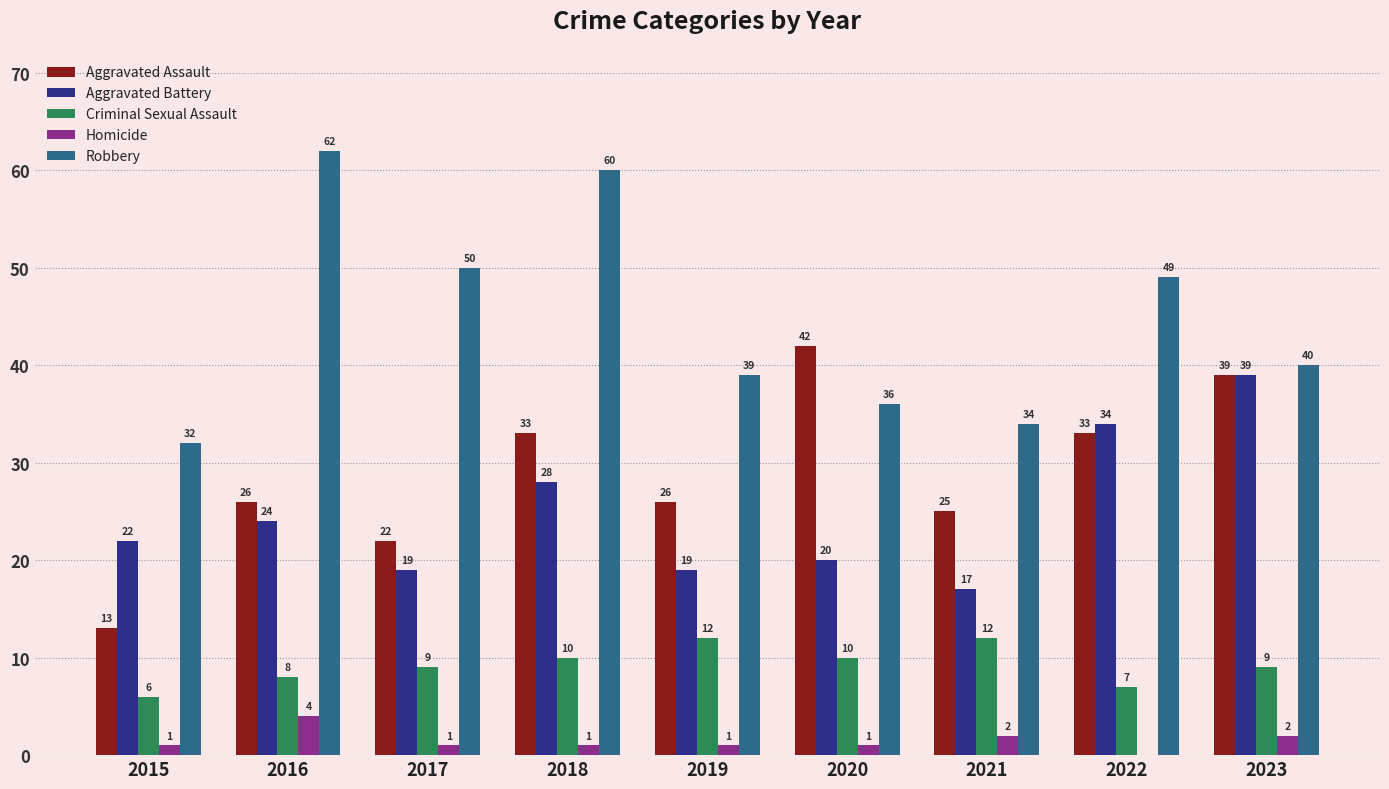

At which label does Robbery first exceed 40?

2016